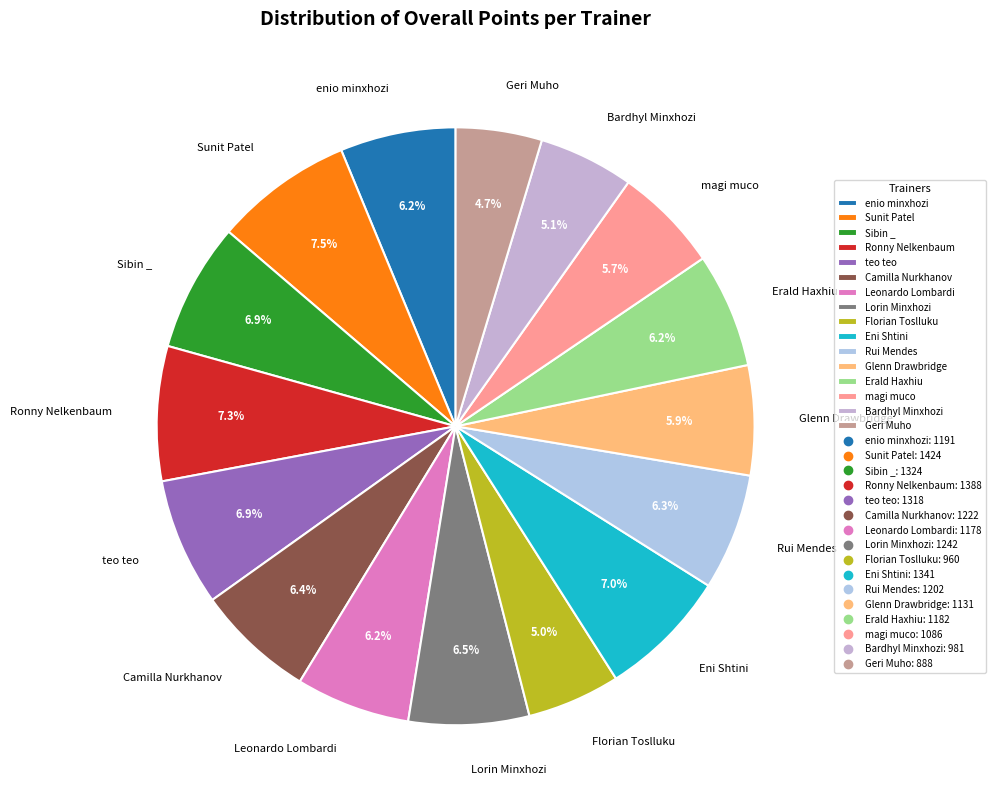

True or false: teo teo accounts for 7% of the total.

True